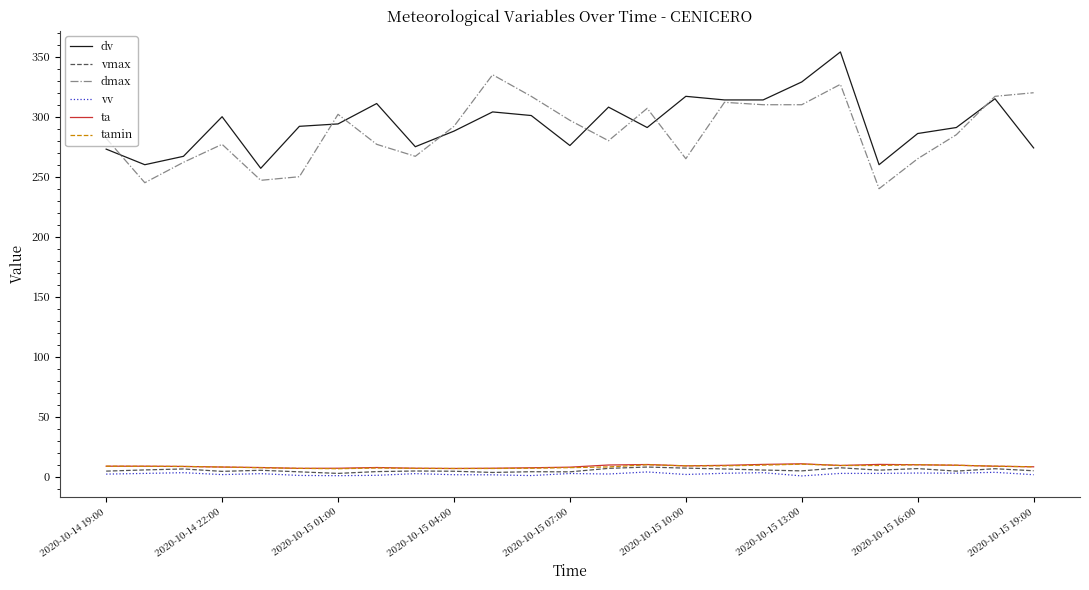

True or false: ta has more than 1 points higher than both neighbors.

True